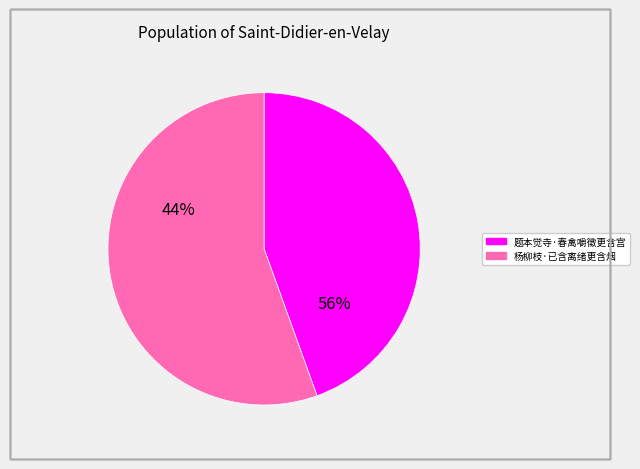

To the nearest percent, what portion does 杨柳枝·已含离绪更含烟 represent?

56%